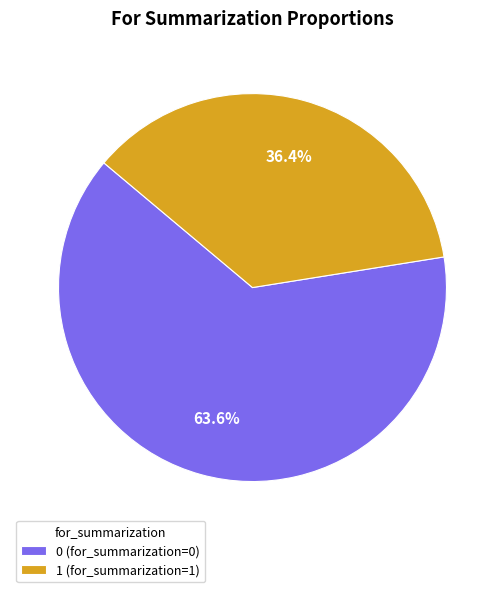

How much of the chart is everything except 0?

36.4%